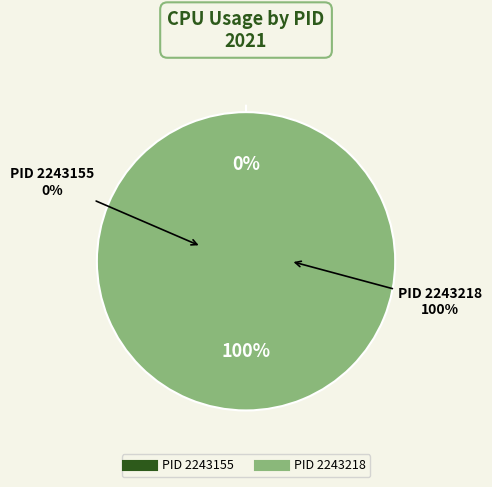

Count the number of slices in the pie.

2